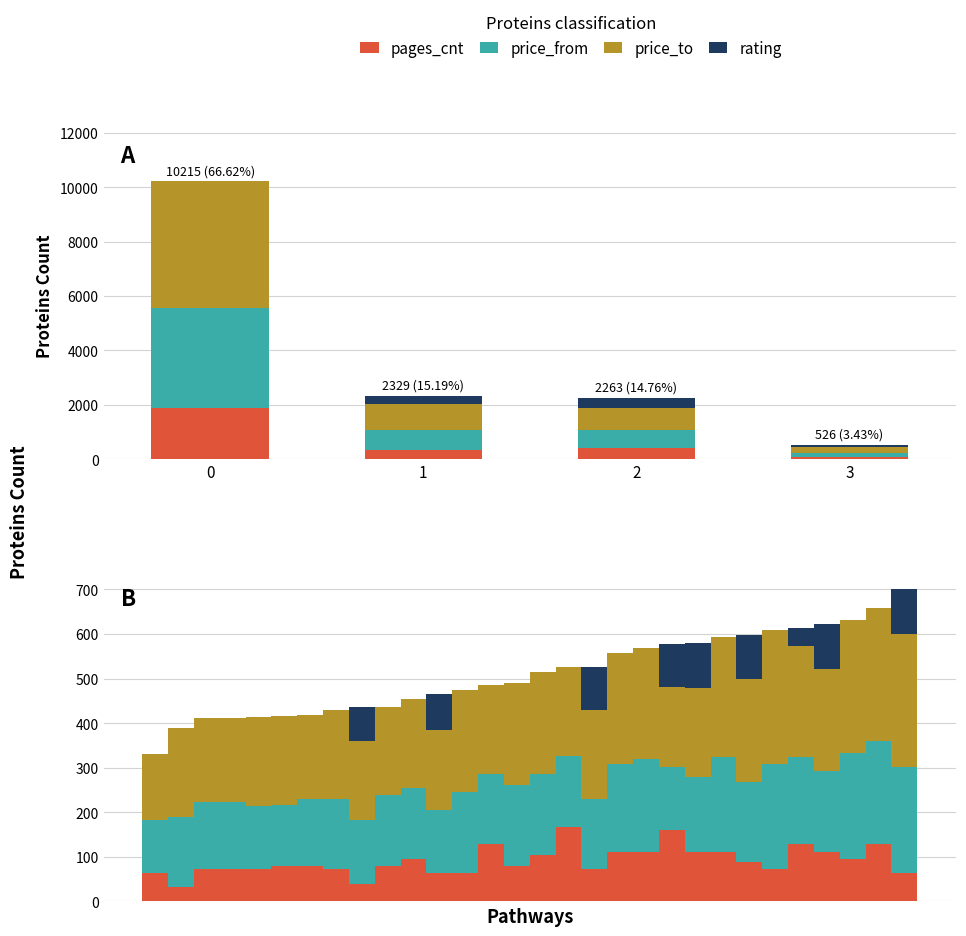

Count the number of categories in the chart.

30